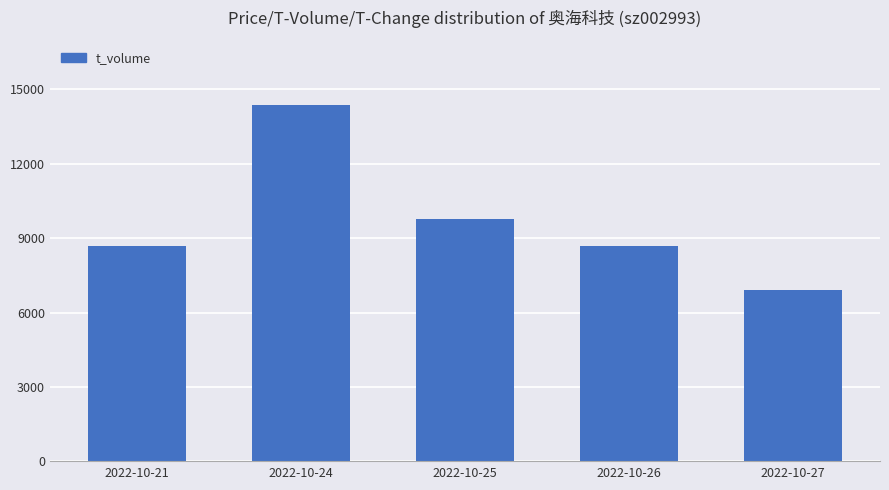

How many data points are less than 8703?

2